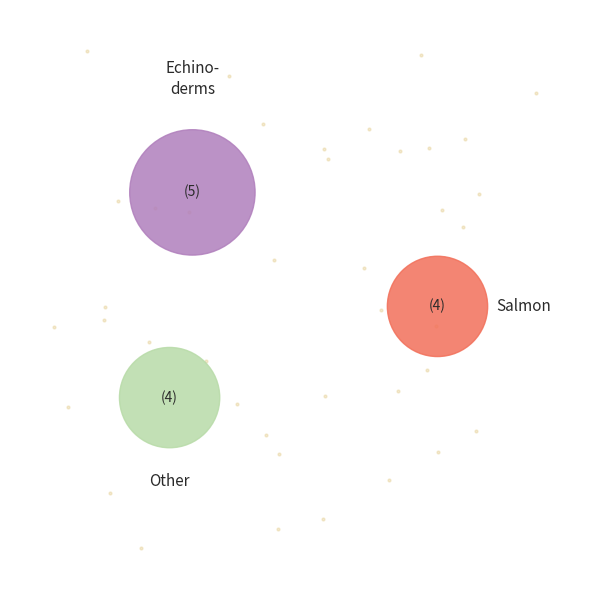

The 4 slice represents 48% of the pie. True or false?

False